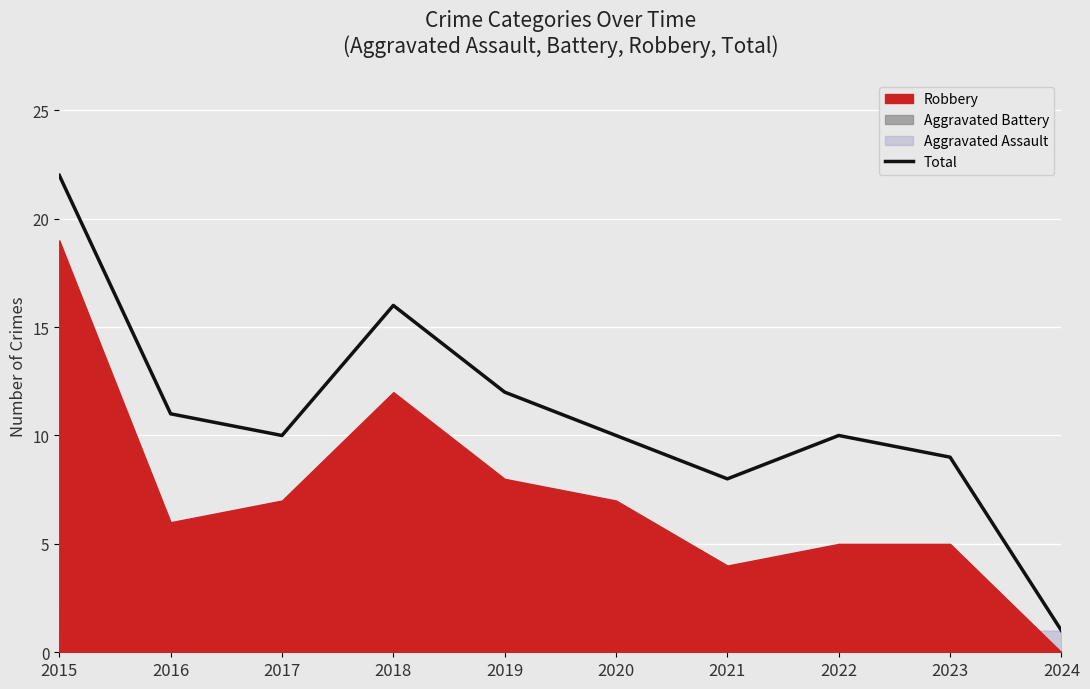

What is the greatest value displayed?

22